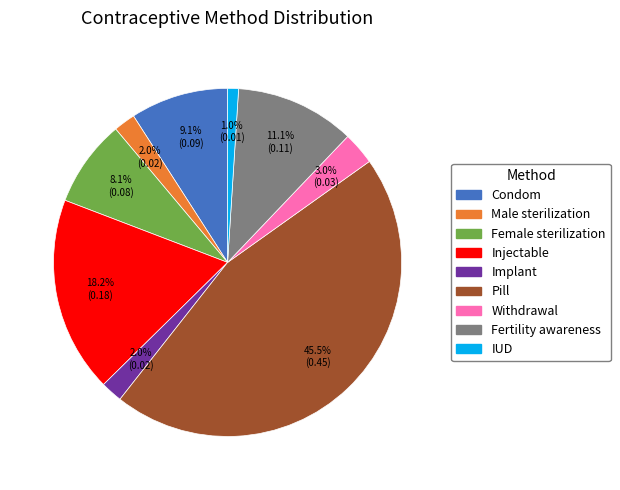

What is the largest slice in the pie chart?

Pill